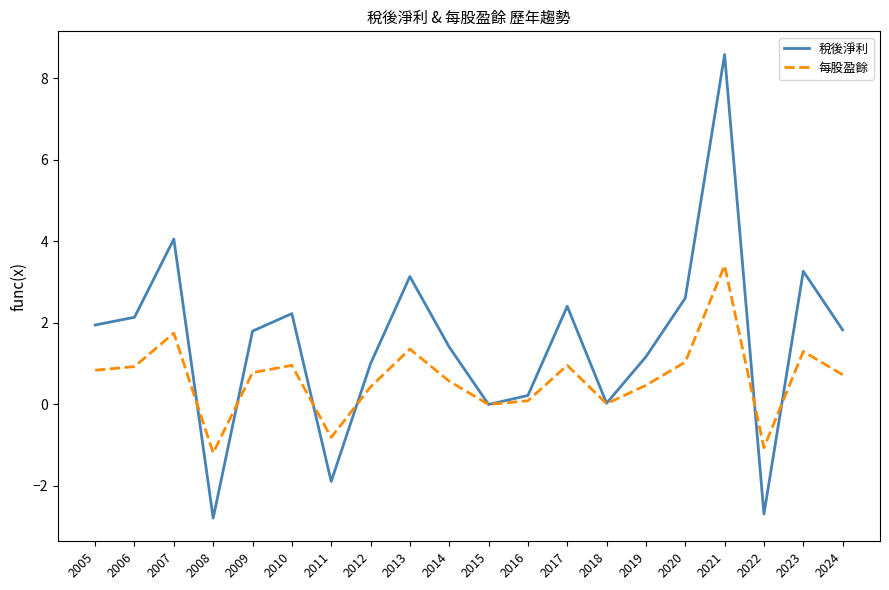

Which series changed the most between 2014 and 2016?

稅後淨利